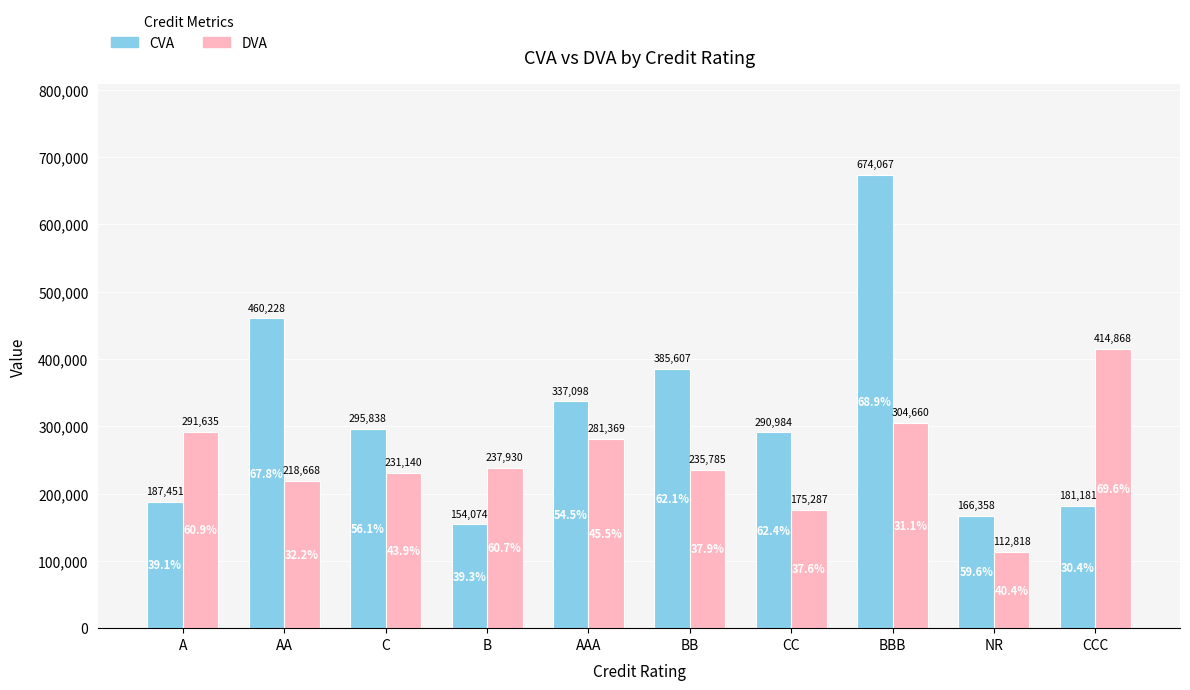

Is the value of CVA at BBB greater than the value of DVA at B?

Yes